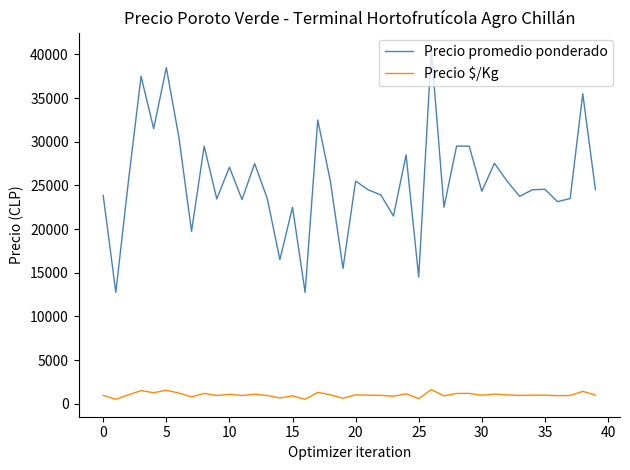

Which series has the widest spread of values?

Precio promedio ponderado